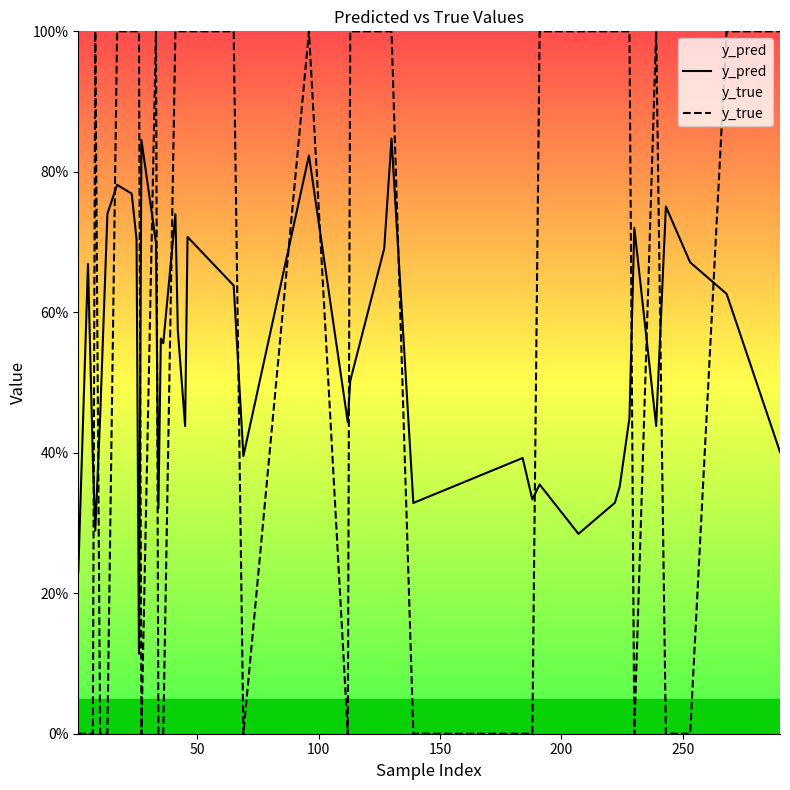

How many values in y_true are above zero?

23